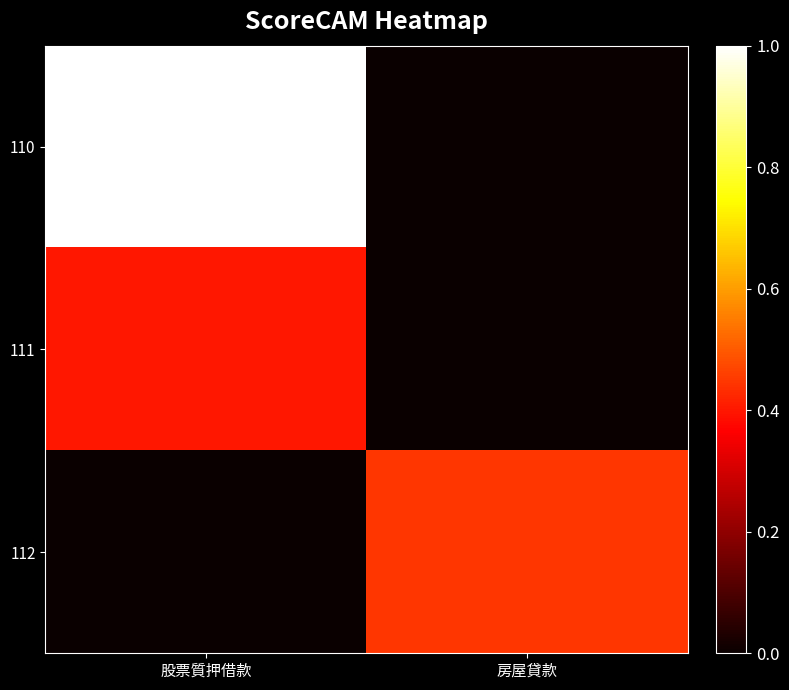

Count the number of data series in this chart.

3